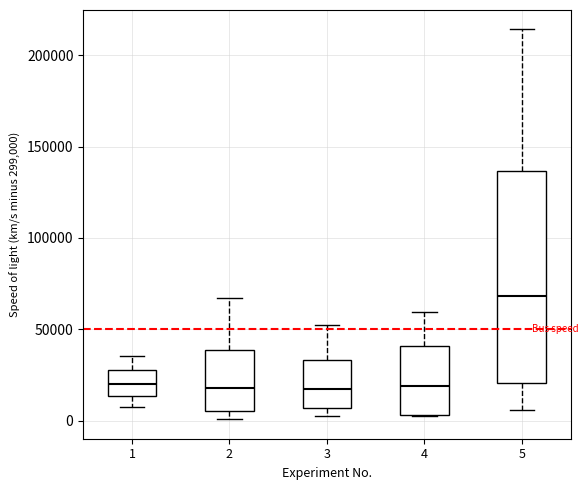

Where does the median line of the box at x = 5 sit on the y-axis? The values are not printed on the chart, so give them approximately, as read against the axis.

70000